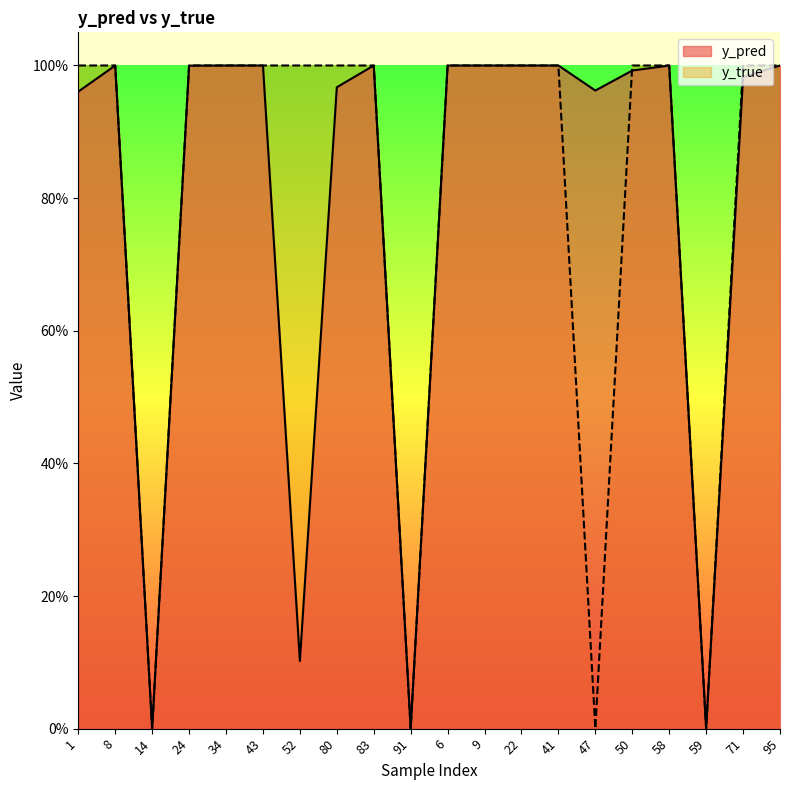

What is the highest value of the y_pred series?

1.0